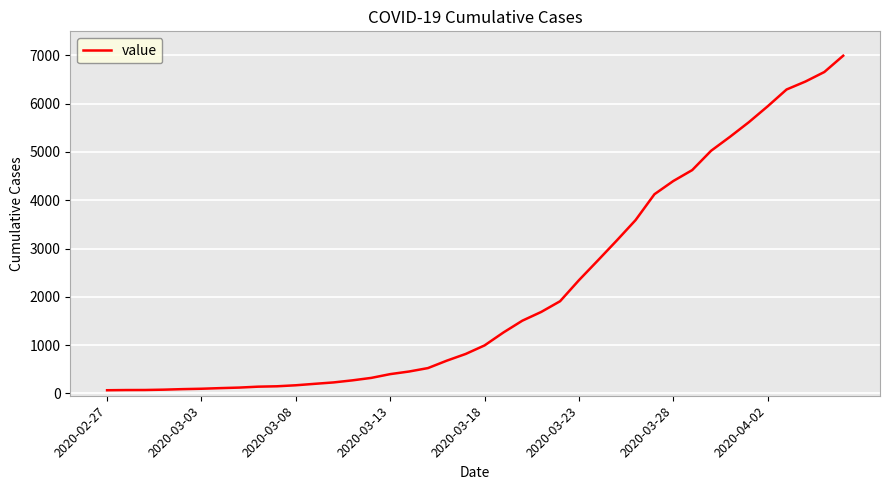

What is the difference between the maximum and minimum values?

6931